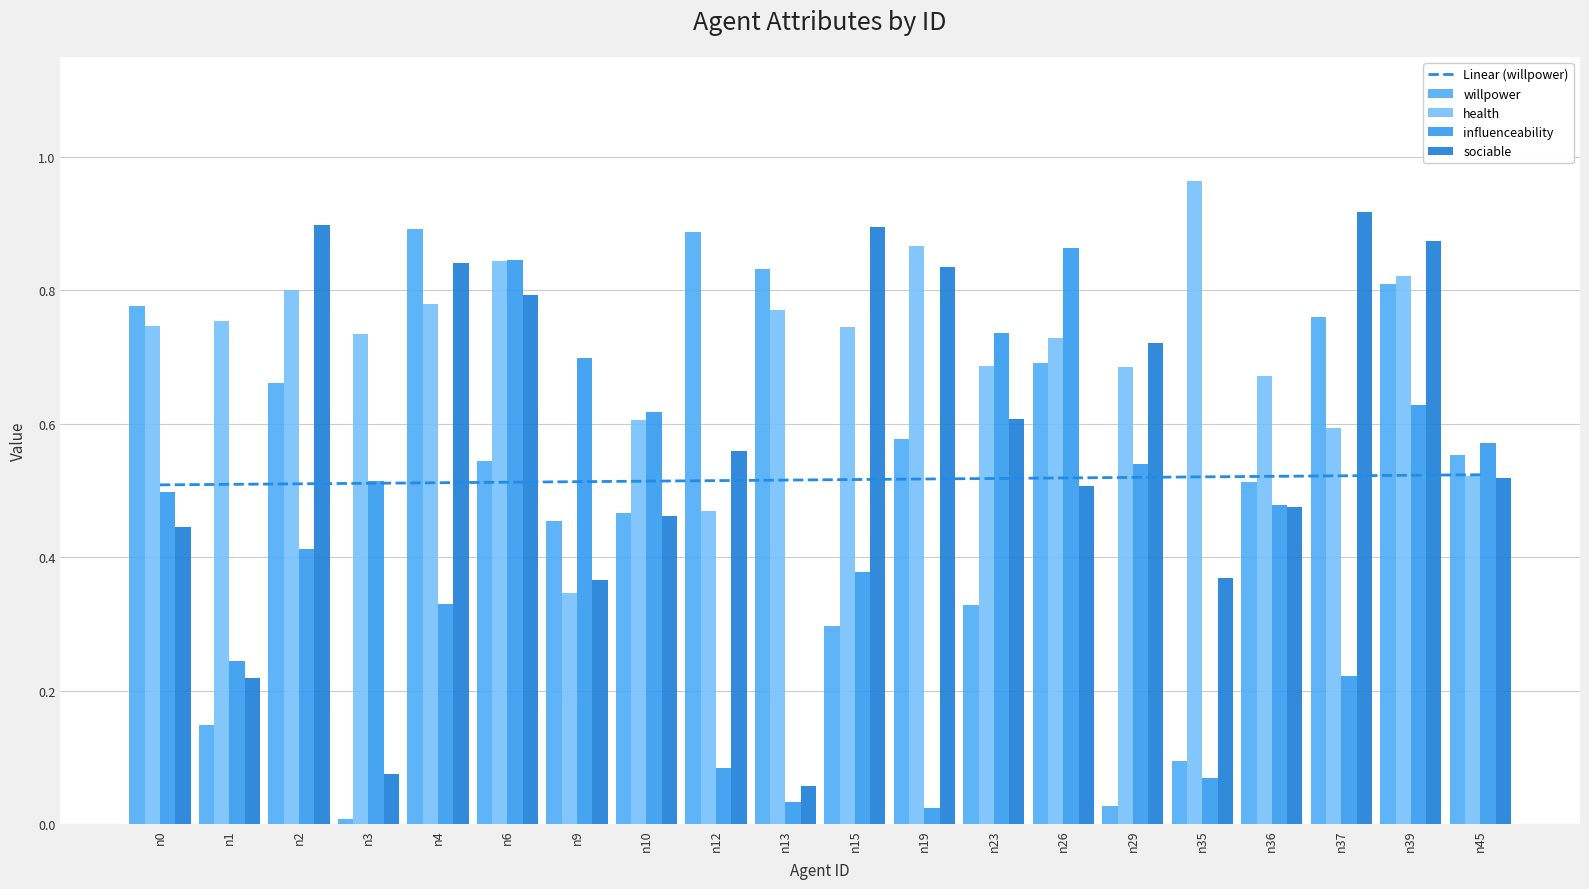

List the series in order of their peak value, lowest first.

Linear (willpower), influenceability, willpower, sociable, health